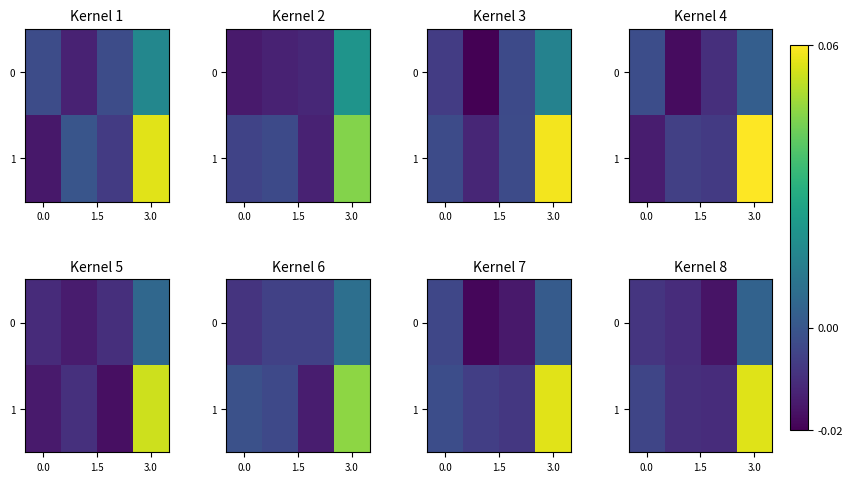

Rank the series by their maximum value, from lowest to highest.

0, 1